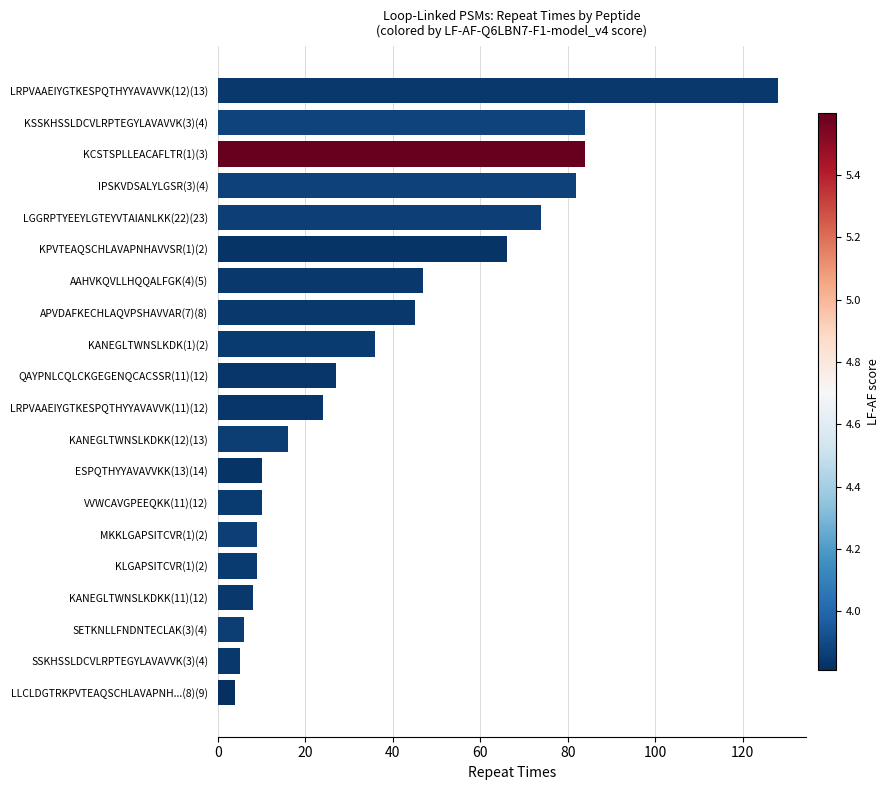

What is the greatest value displayed?

128